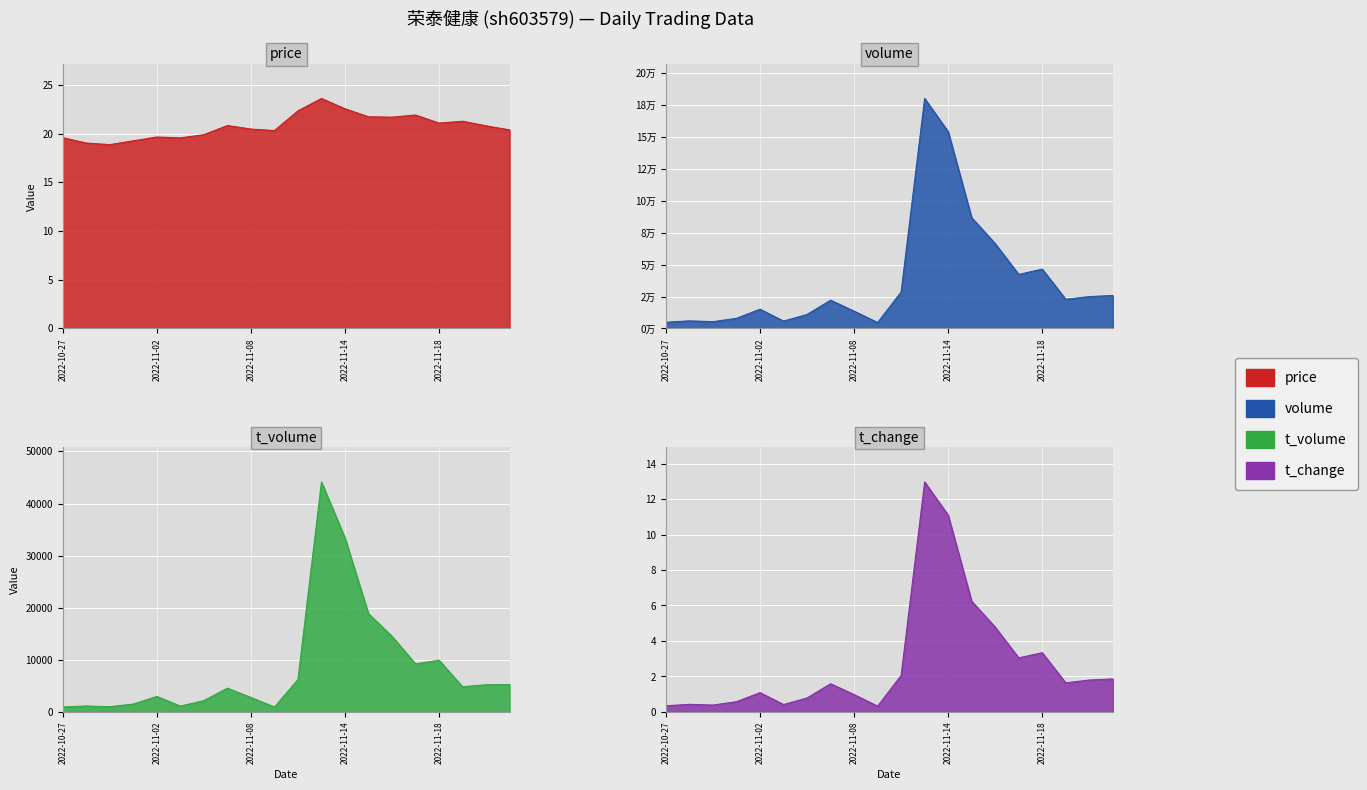

At which label is price closest to 21?

2022-11-18